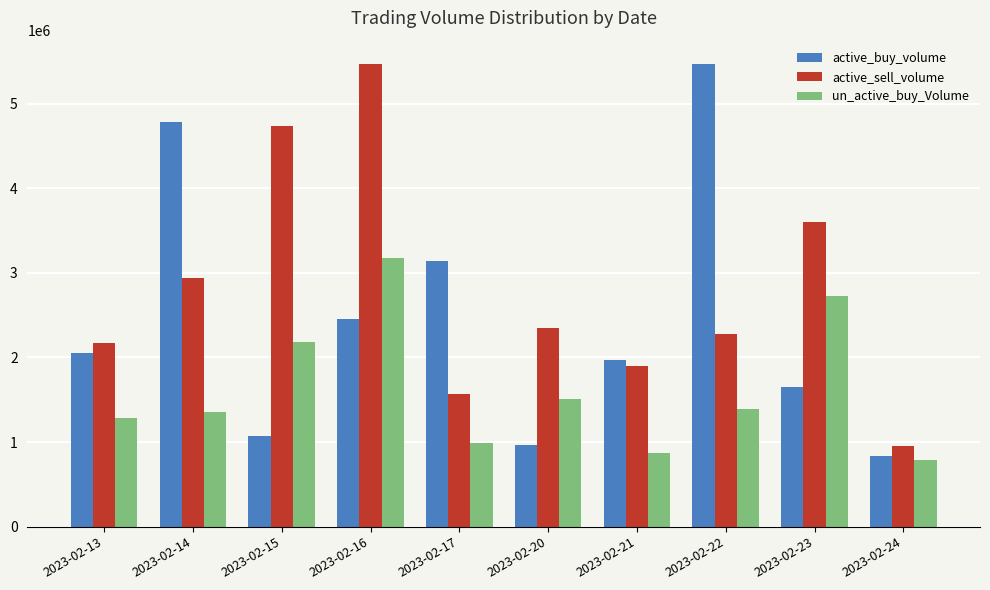

What is the difference between the maximum and minimum values in the un_active_buy_Volume series?

2393400